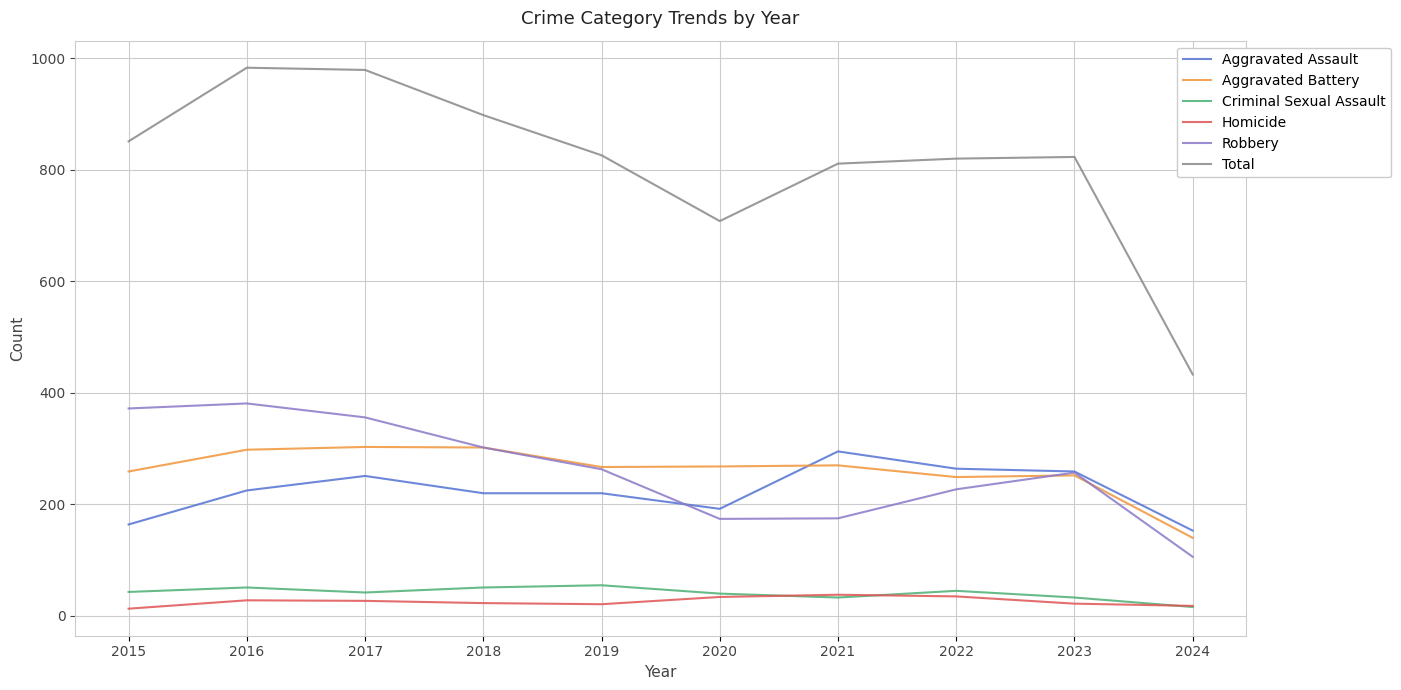

True or false: Homicide and Aggravated Battery intersect in this chart.

False